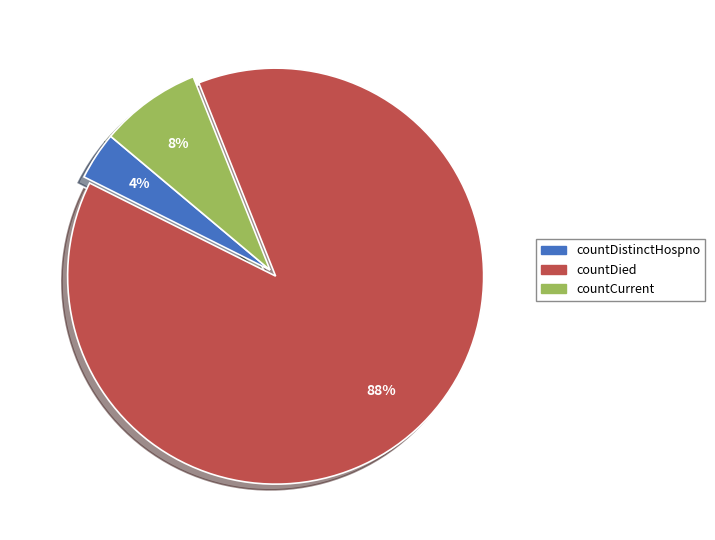

To the nearest percent, what is the average slice percentage?

33%